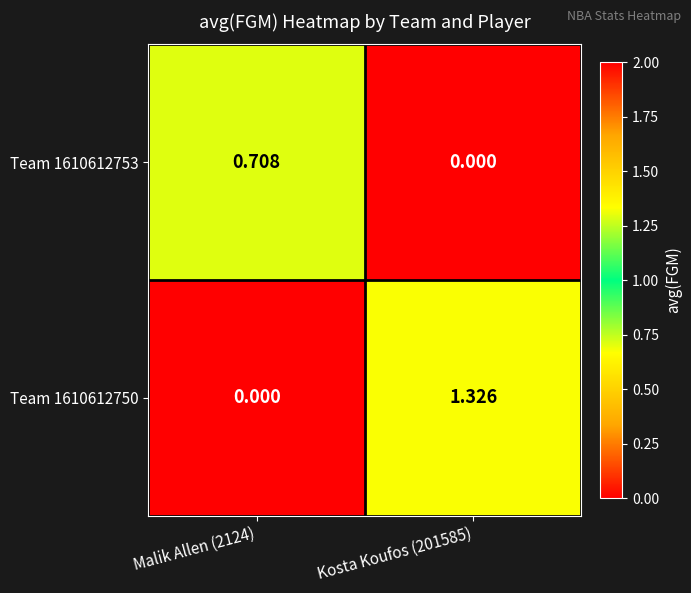

Is the value of Team 1610612753 at Kosta Koufos (201585) greater than the value of Team 1610612750 at Kosta Koufos (201585)?

No